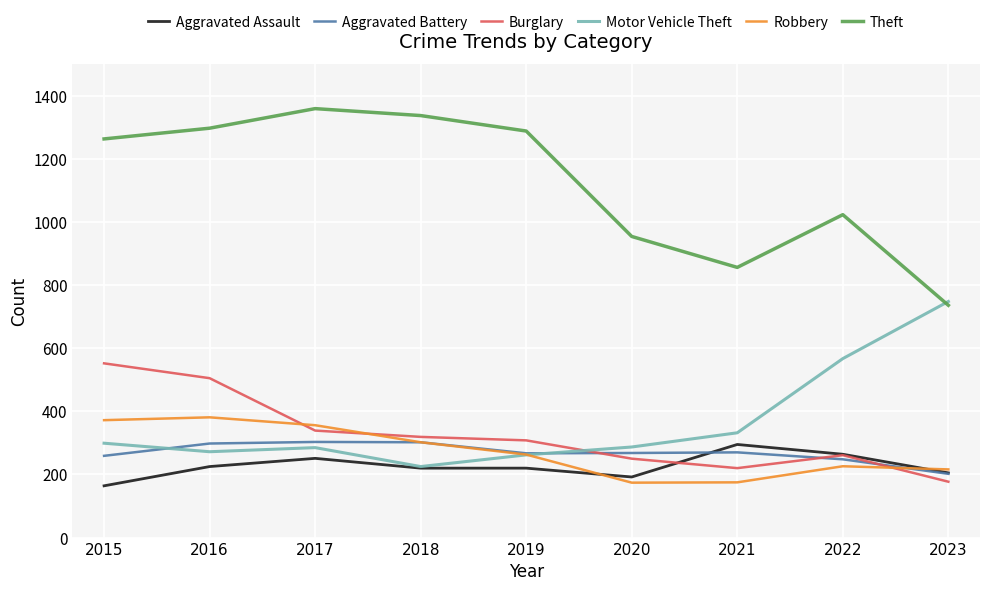

Does the chart have visible grid lines?

Yes